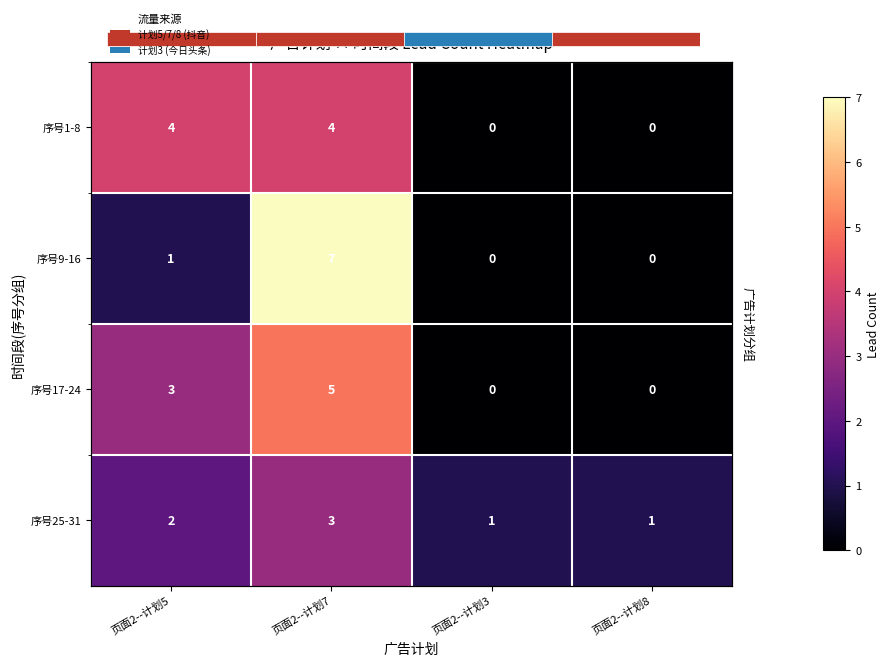

What is the average value of the 序号9-16 series?

2